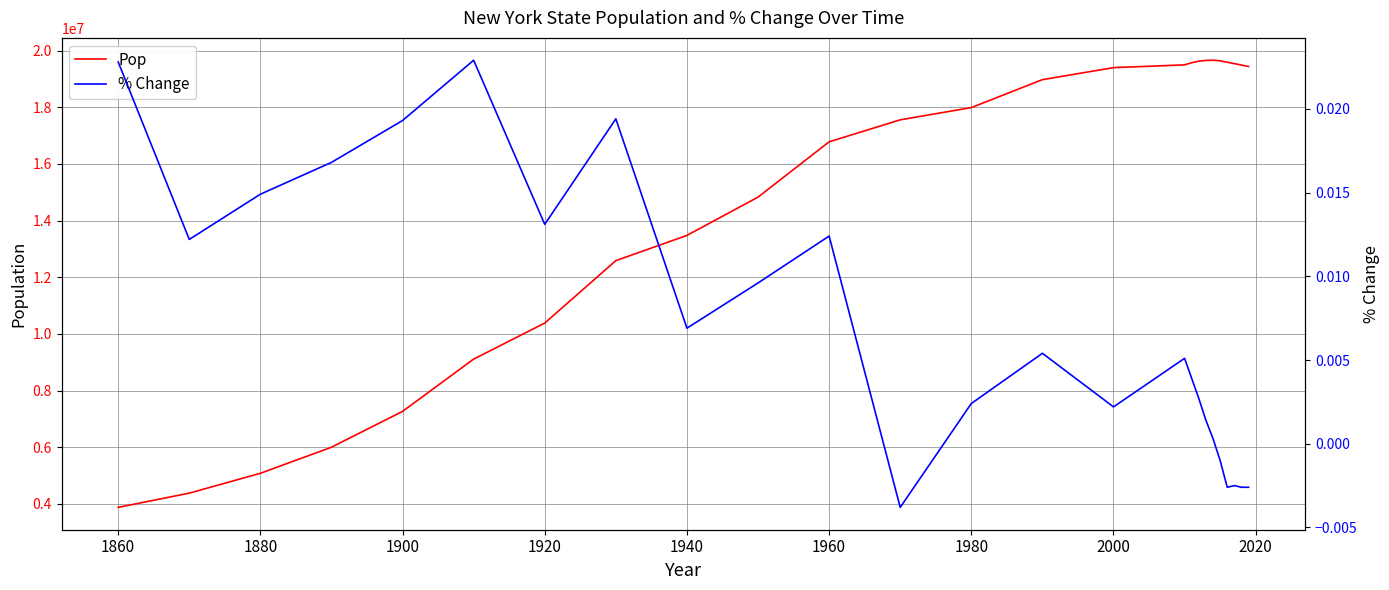

What is the minimum value for Pop?

3880735